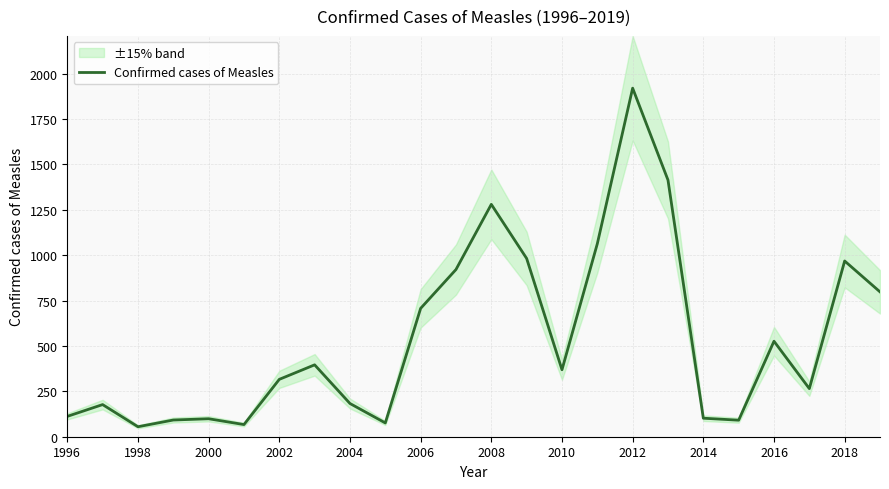

How many distinct data groups are displayed?

1